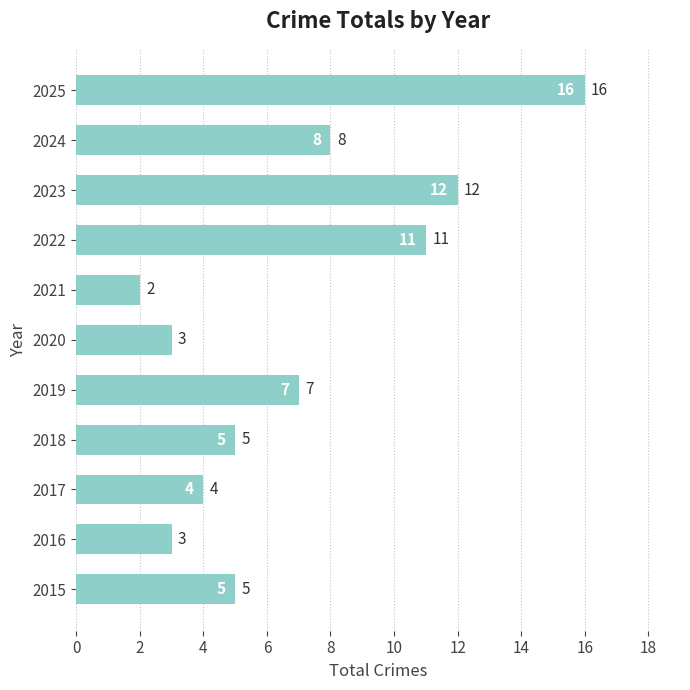

Reading top to bottom, list all the values displayed in this chart.

2025=16	2024=8	2023=12	2022=11	2021=2	2020=3	2019=7	2018=5	2017=4	2016=3	2015=5